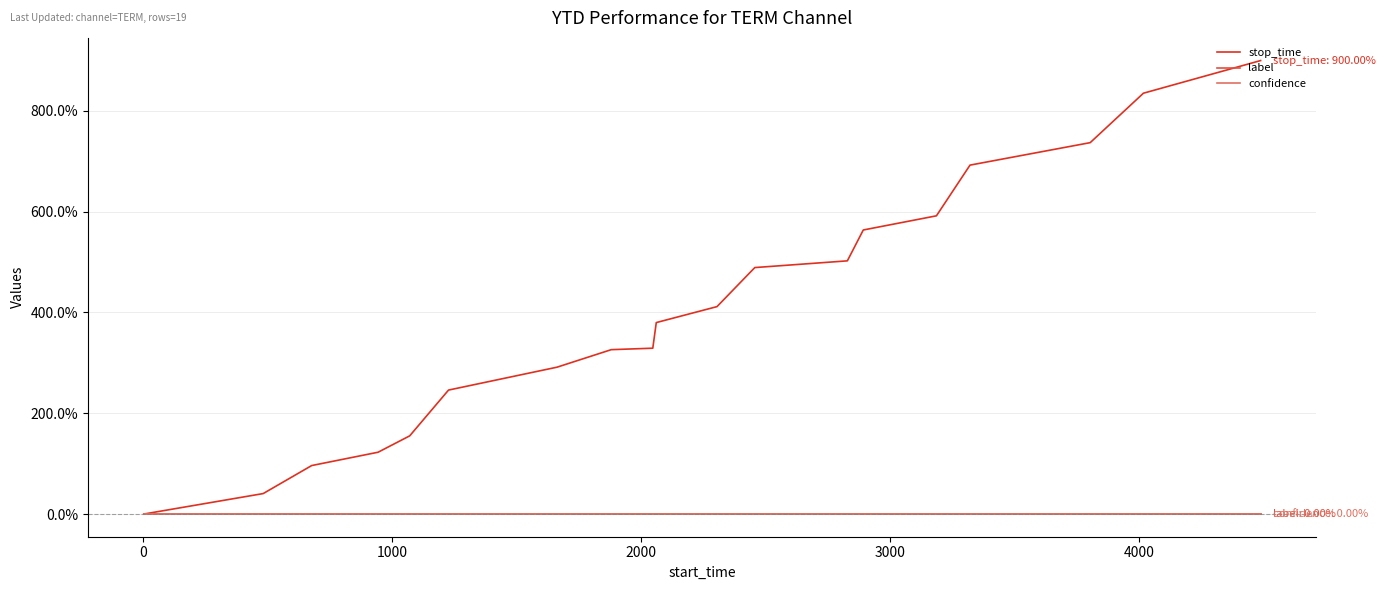

True or false: stop_time and label intersect in this chart.

False